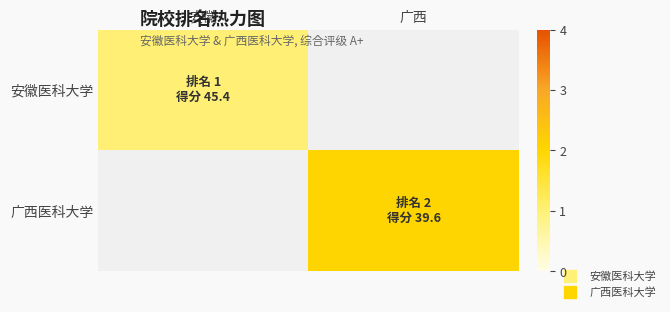

How many categories are shown in the chart?

2